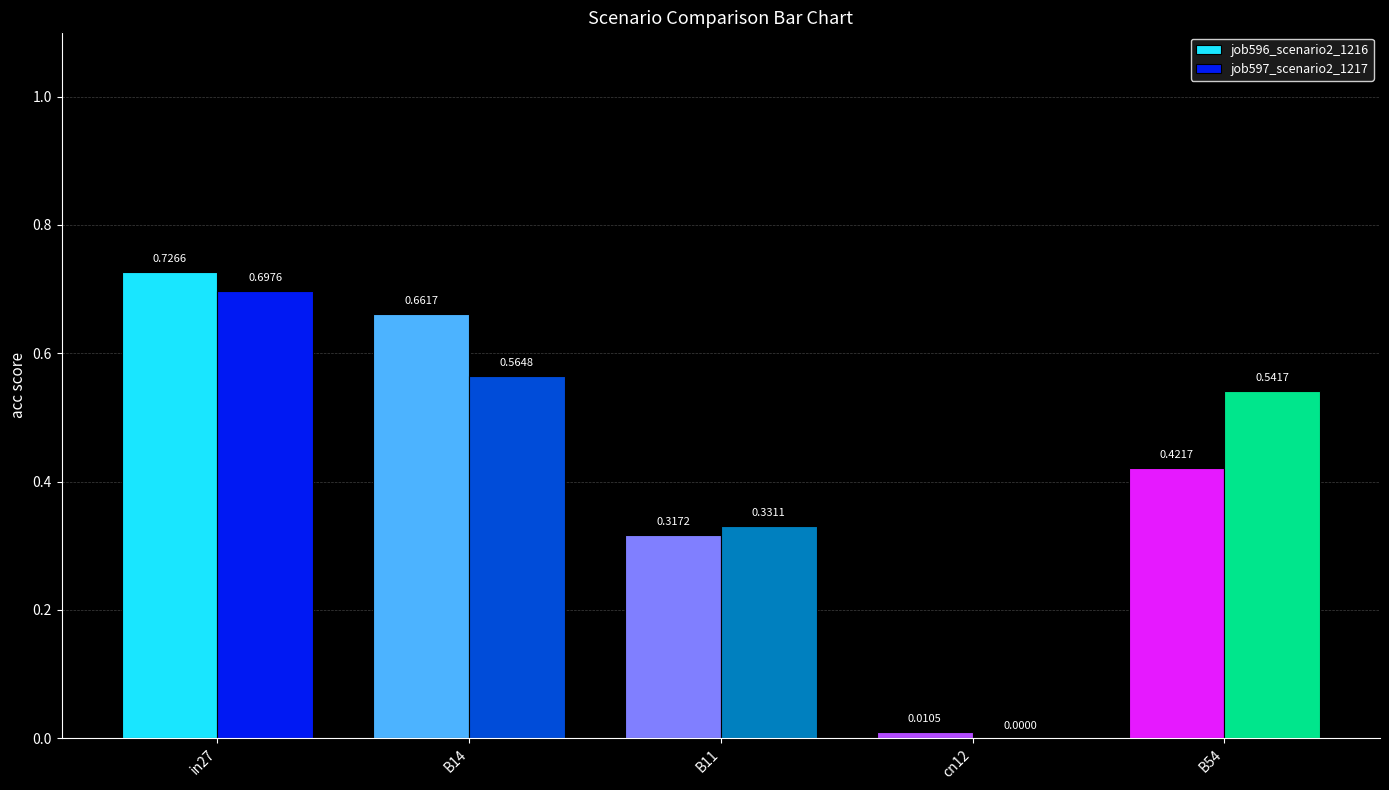

How many groups of bars are there?

5